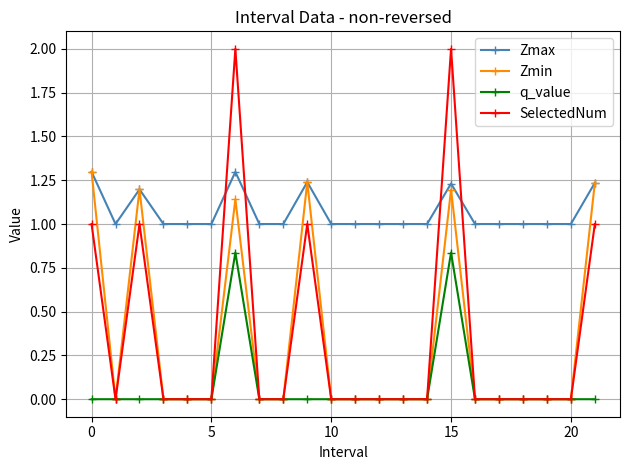

What is the value of the Zmax point at the 17th from the left?

1.0